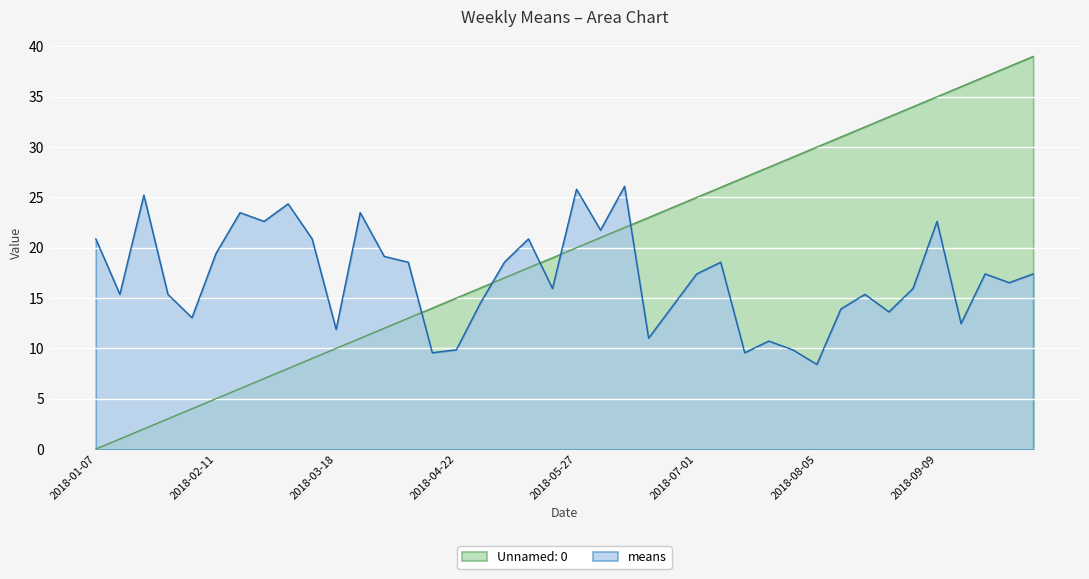

Where do means and Unnamed: 0 first cross each other?

2018-04-08 and 2018-04-15